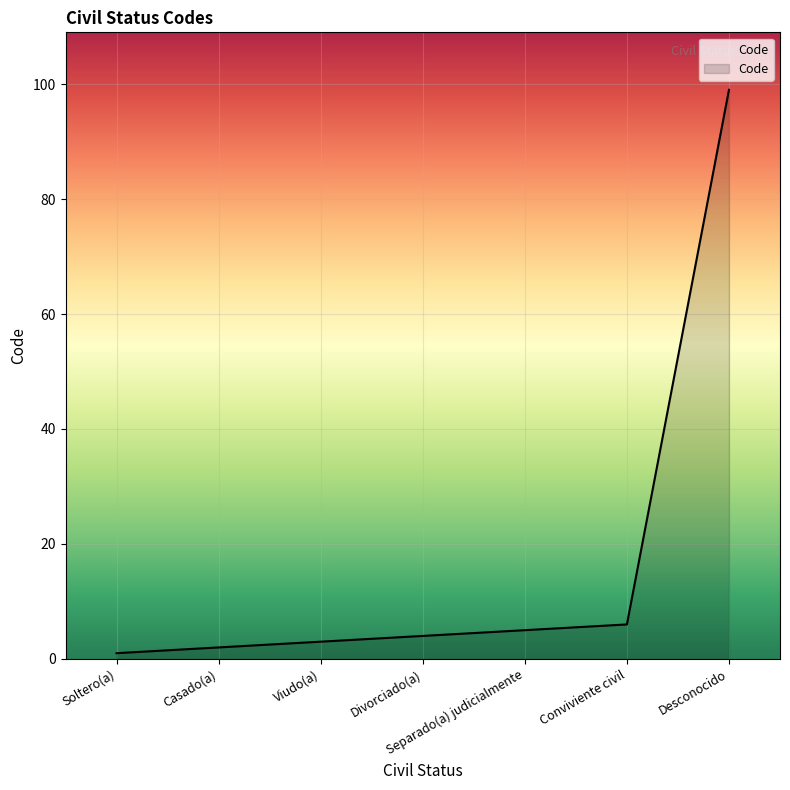

What position from the left is Viudo(a)?

3